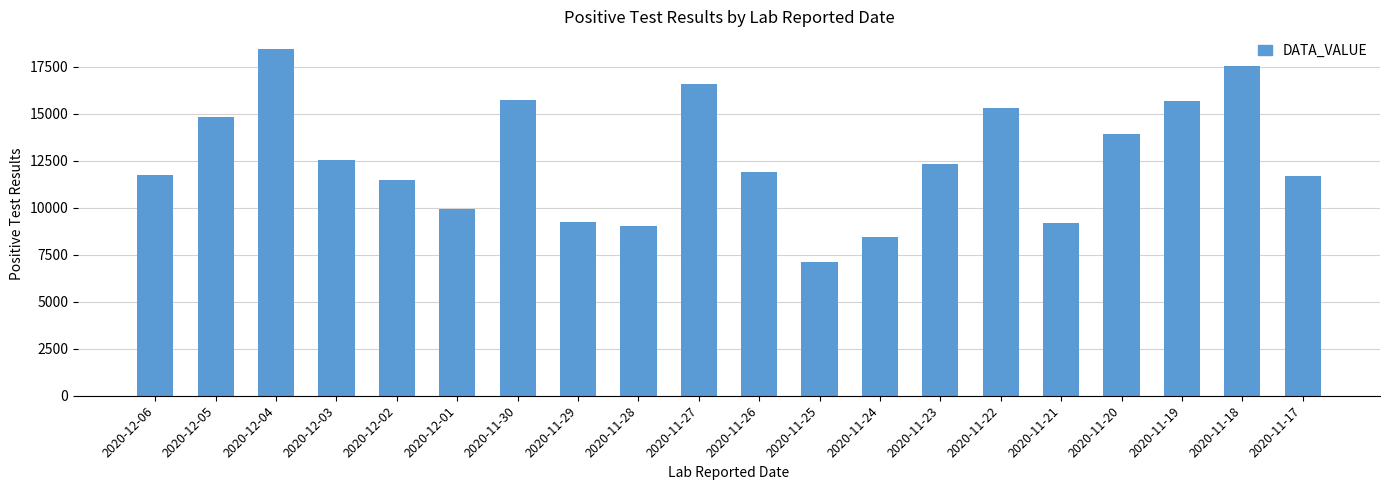

Which has a higher value, 2020-12-04 or 2020-12-02?

2020-12-04